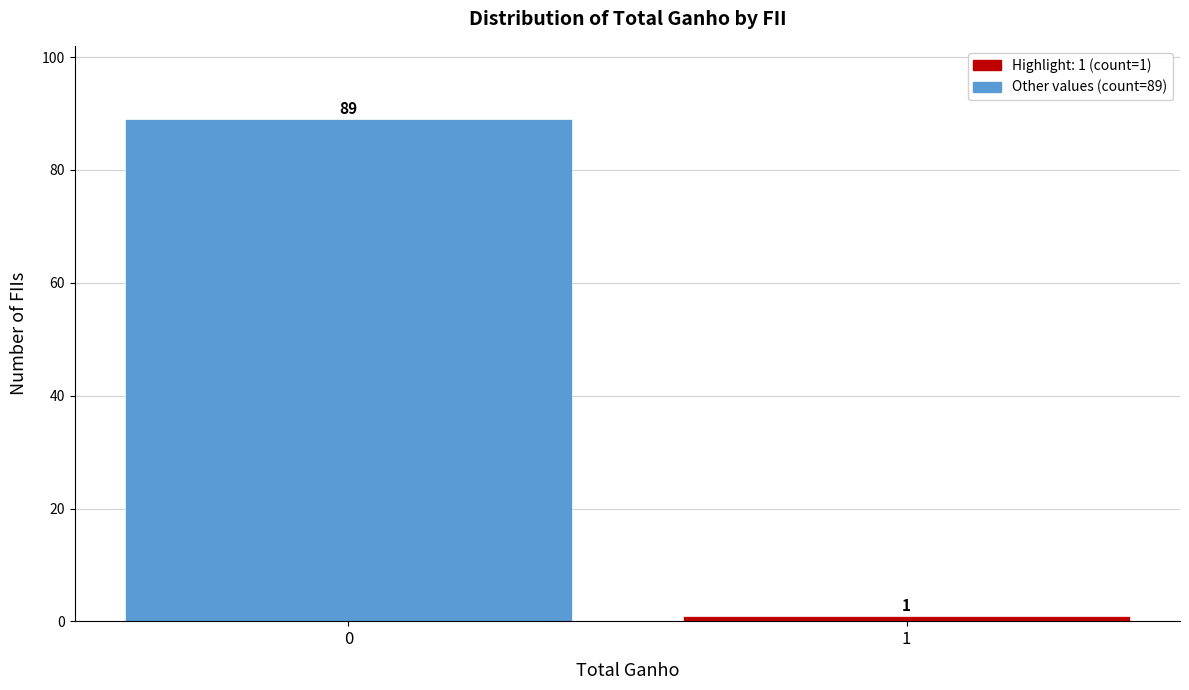

Reading left to right, transcribe all the data shown in this chart.

0=89	1=1